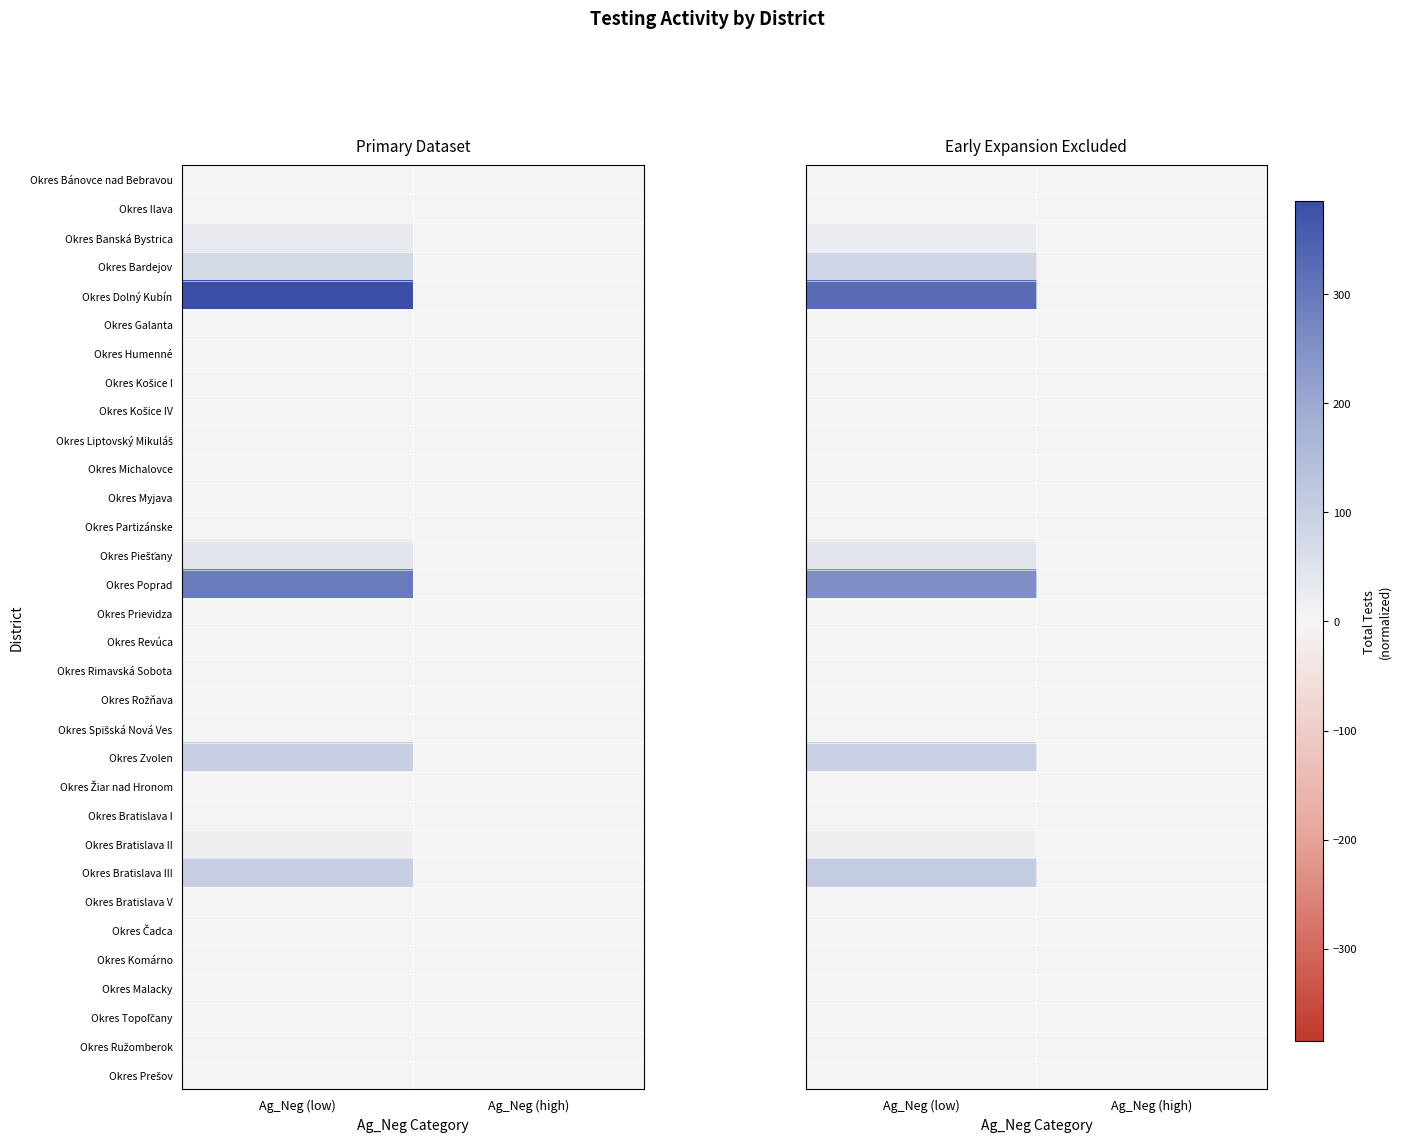

How many categories are shown in the chart?

2